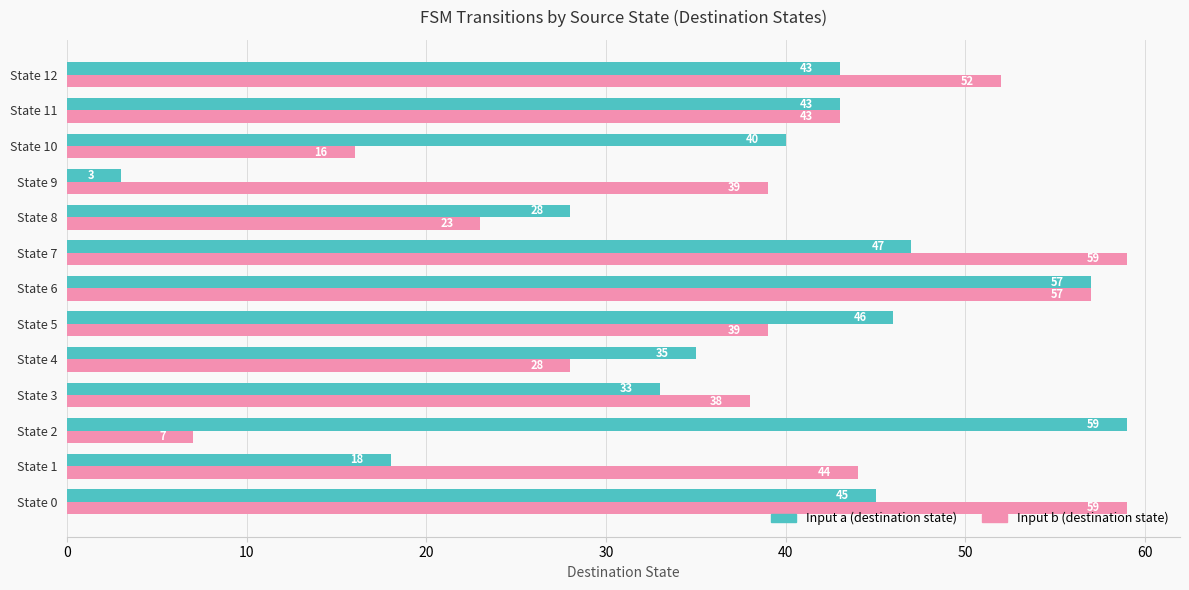

Is the value of Input b (destination state) at State 10 greater than the value of Input a (destination state) at State 11?

No